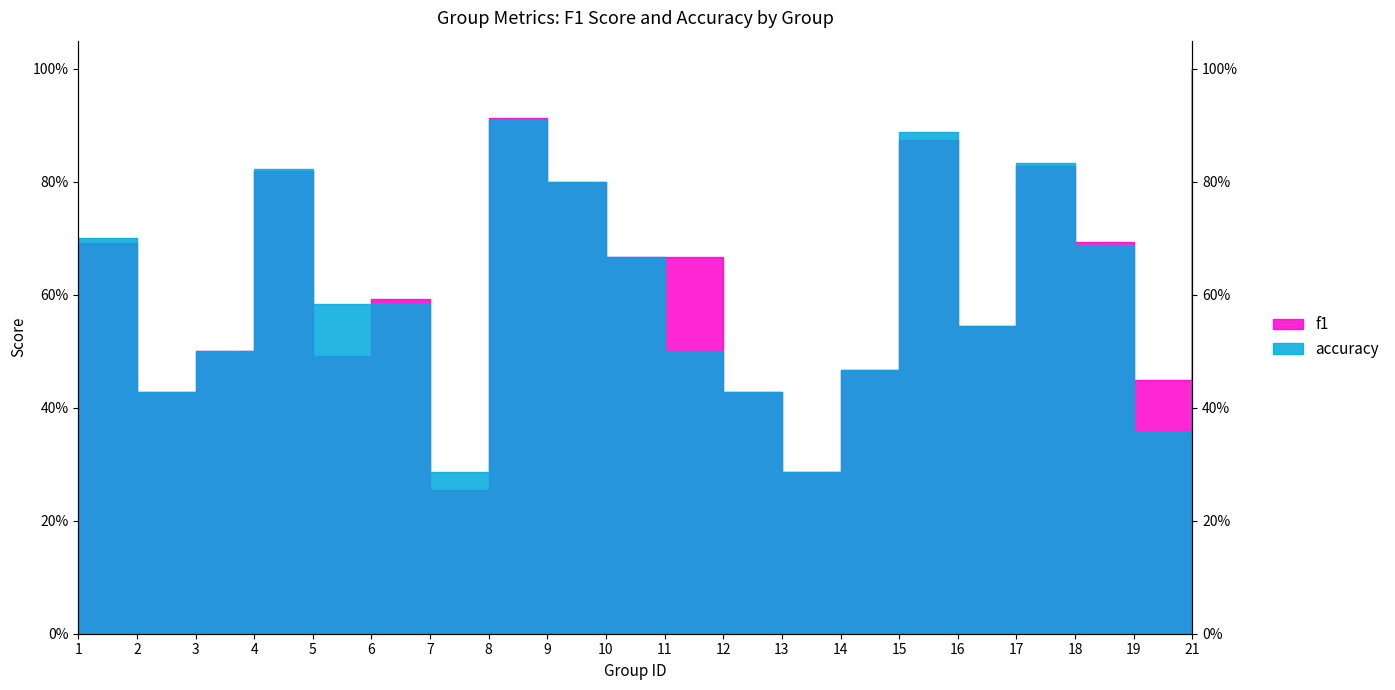

How many times do f1 and accuracy cross each other?

4